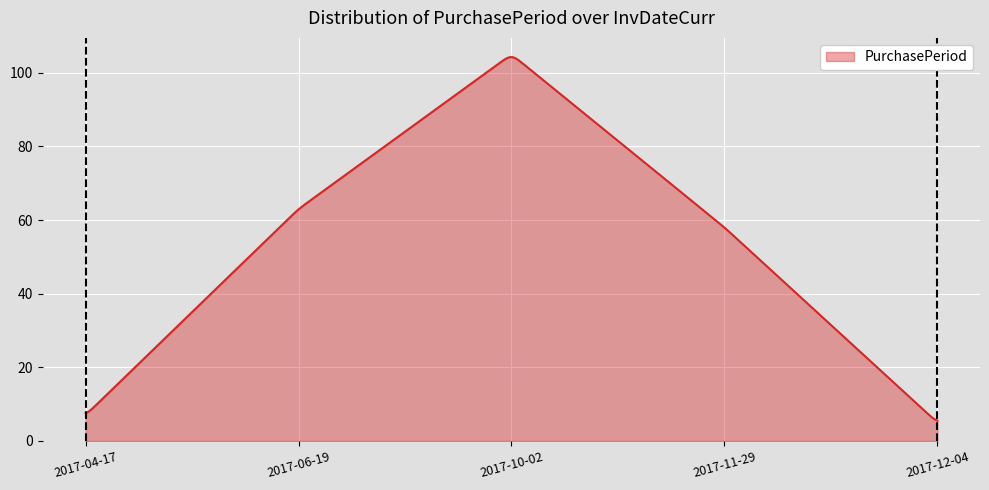

What is the smallest value displayed?

5.6